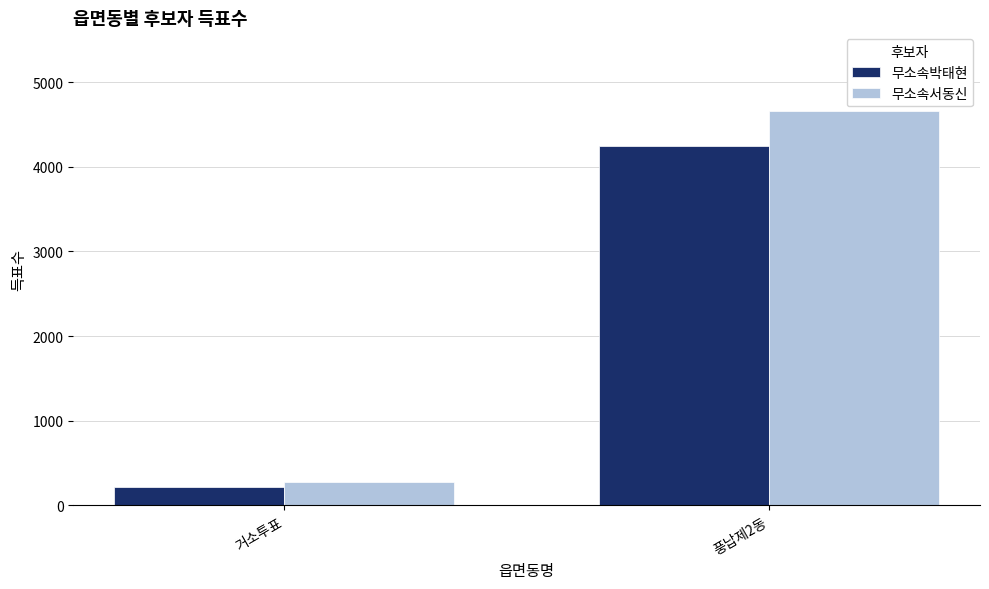

Reading left to right, extract all data points from this chart.

무소속박태현: 거소투표=214	풍납제2동=4246
무소속서동신: 거소투표=275	풍납제2동=4658